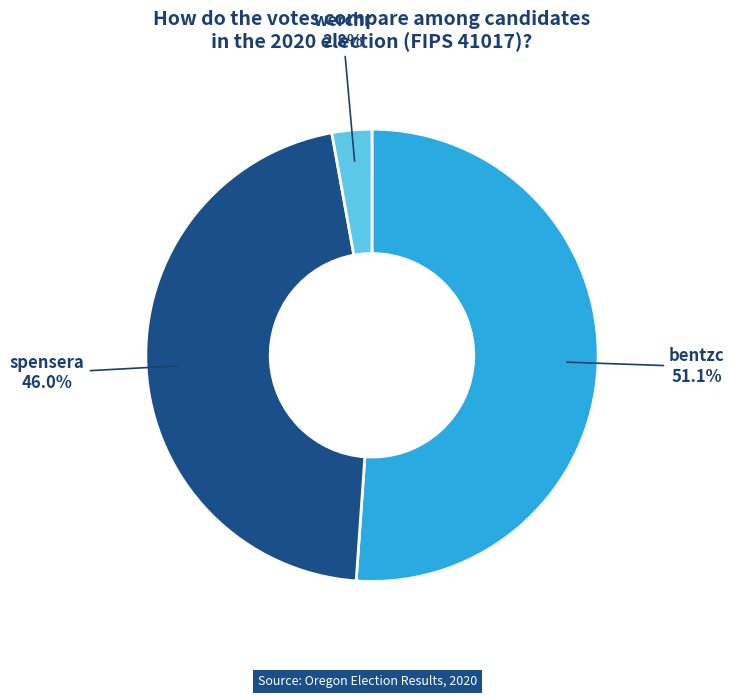

To the nearest percent, what percentage of the pie is bentzc?

51%